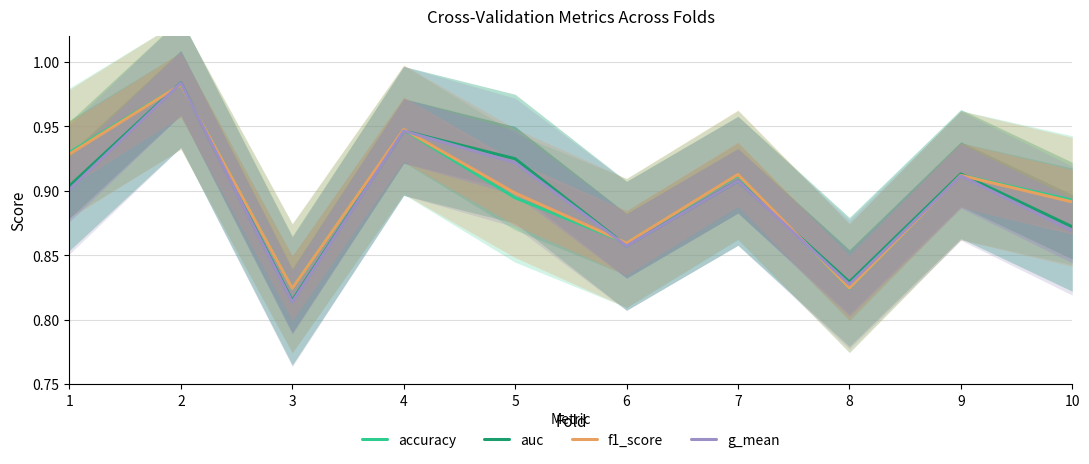

Where is accuracy nearest to the value 0?

3